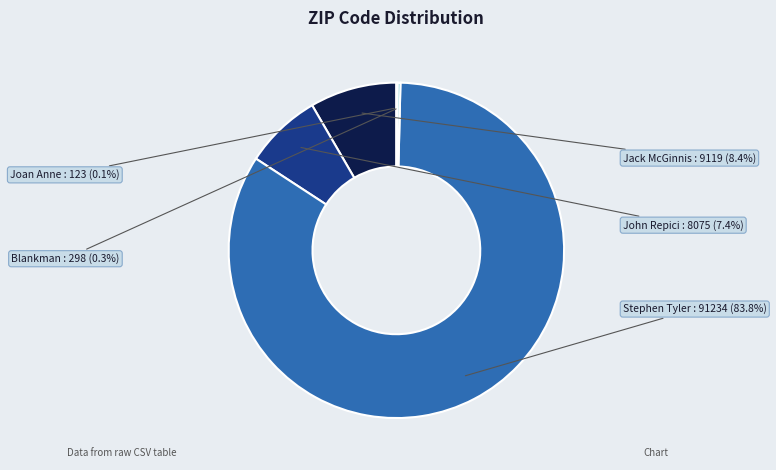

Which has a higher value, Stephen Tyler or John Repici?

Stephen Tyler